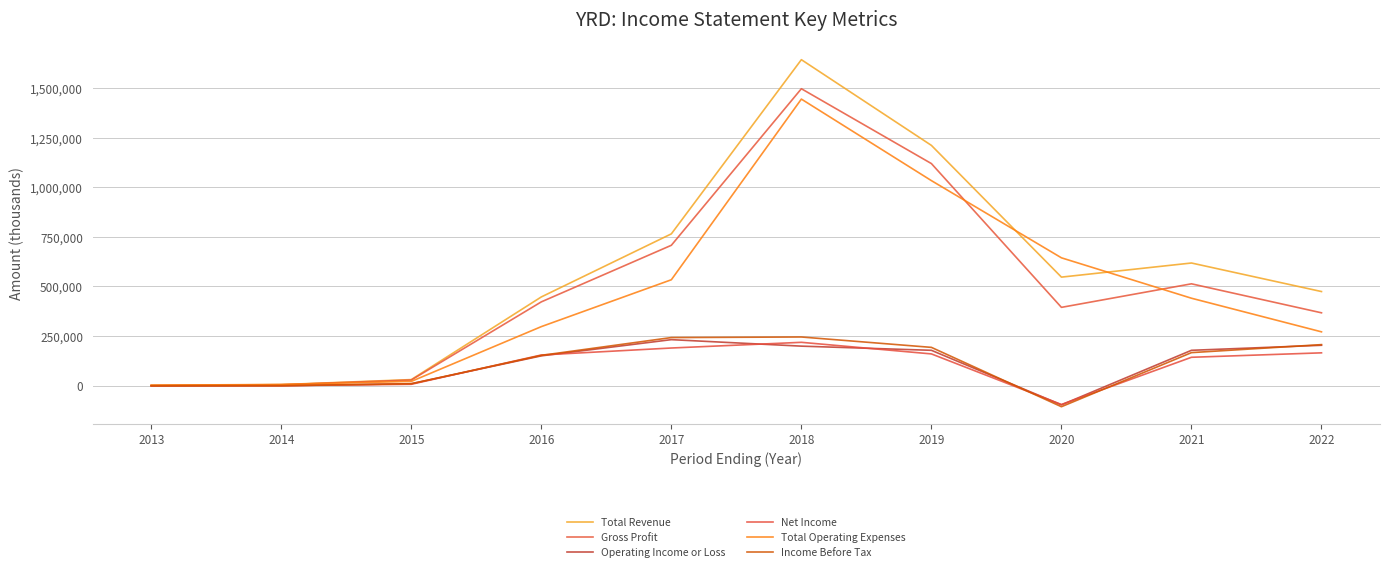

What is the approximate value of Gross Profit at 2014, to the nearest 100?

4100